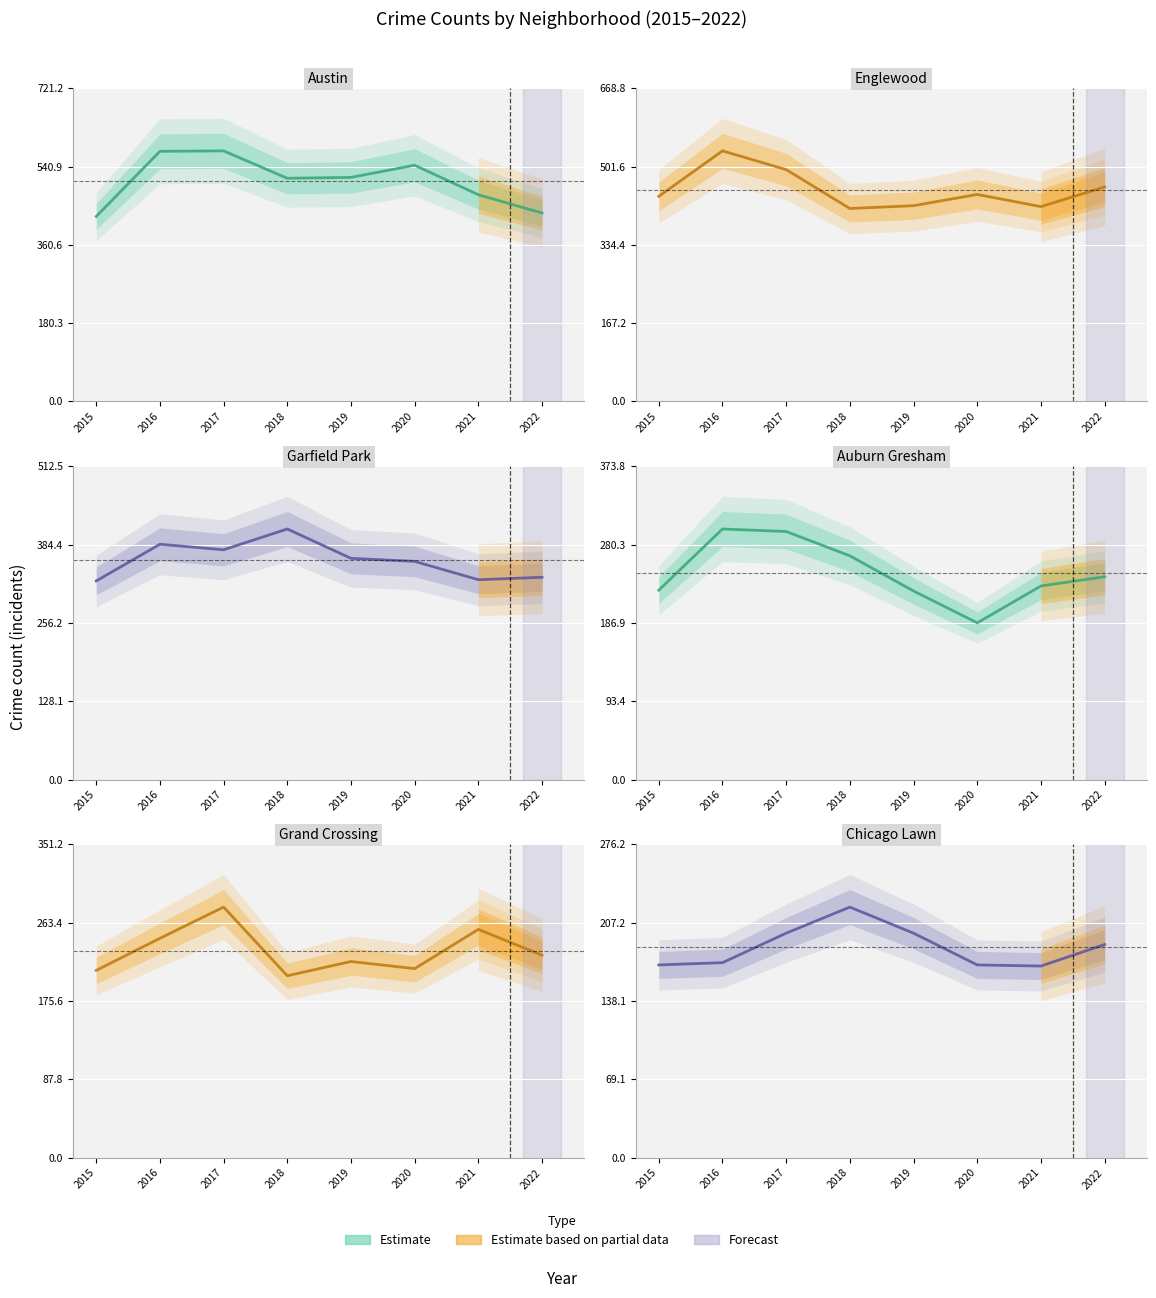

Is it true that Austin equals 544 at 2020?

True